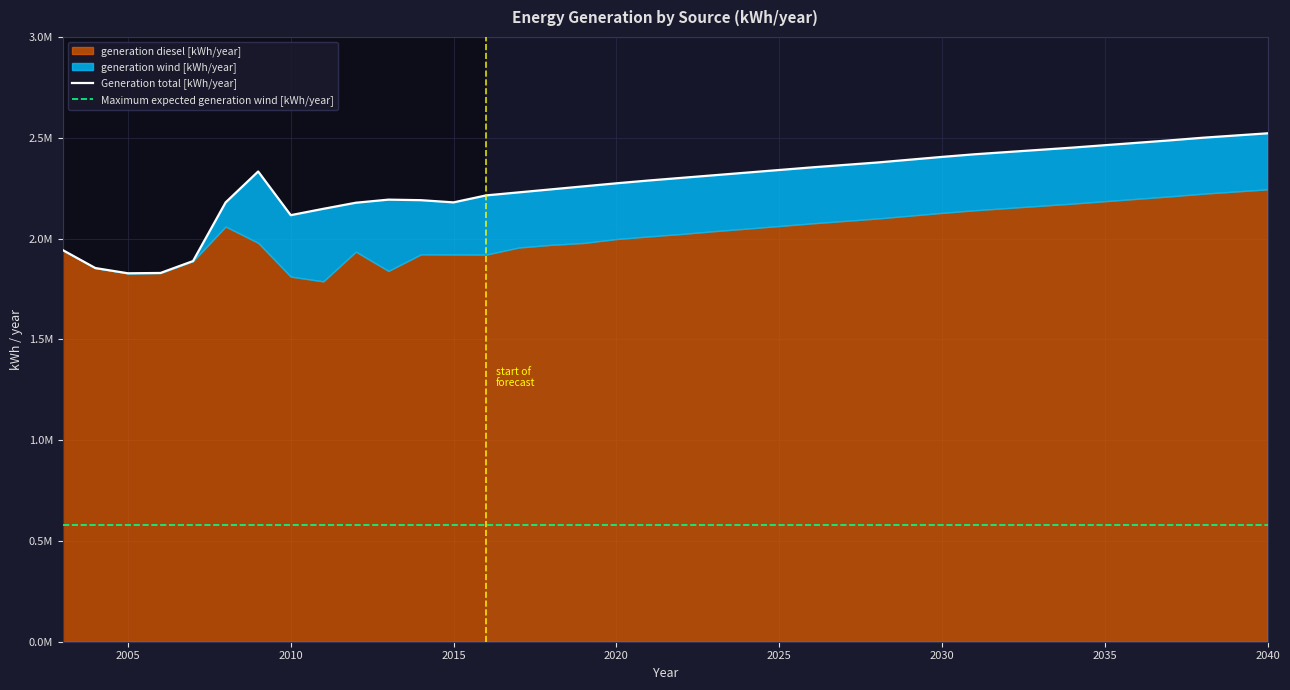

How many interior local valleys does the Generation total [kWh/year] series have?

3